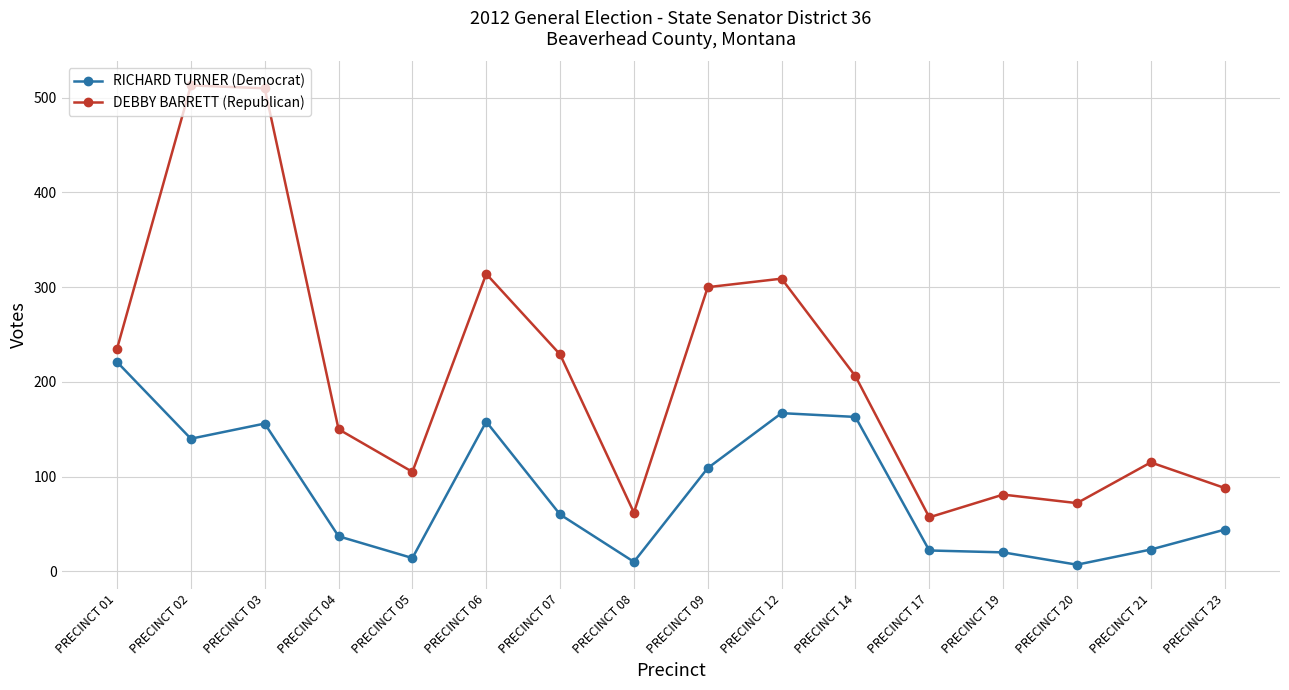

Rank the series by their average value, from lowest to highest.

RICHARD TURNER (Democrat), DEBBY BARRETT (Republican)